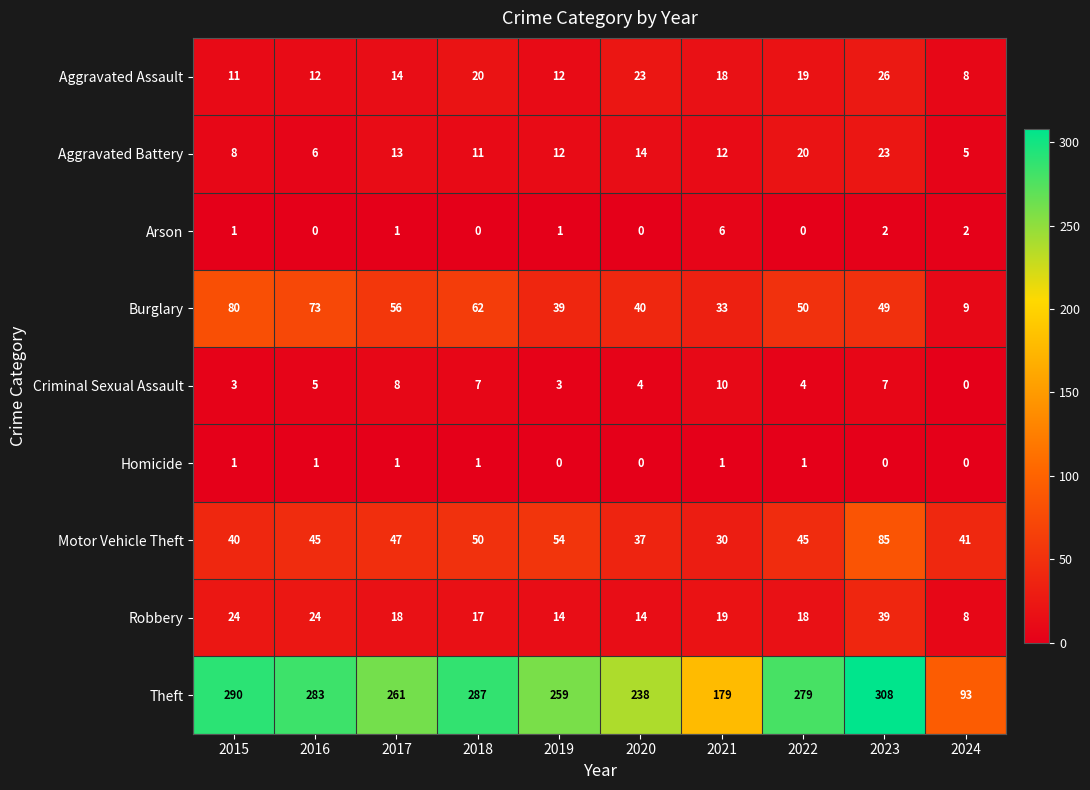

What is the sum of the Aggravated Assault values at 2024 and 2016?

20